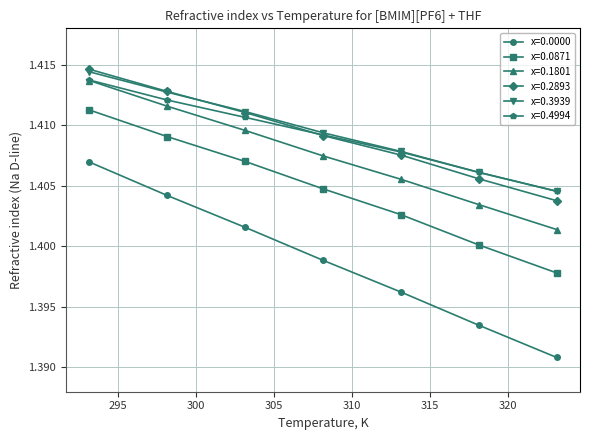

True or false: x=0.1801 has more than 2 interior local peaks.

False